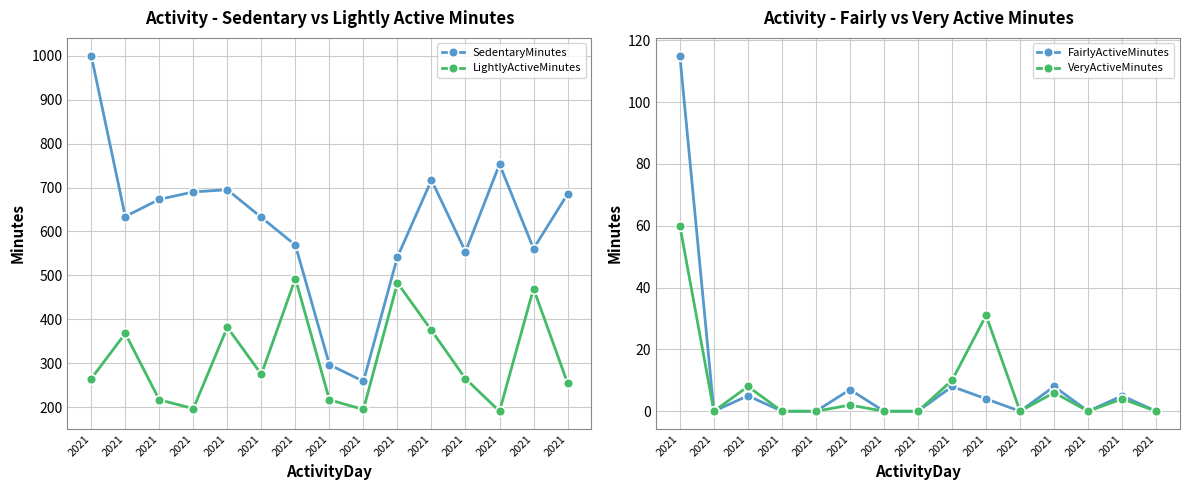

True or false: LightlyActiveMinutes and FairlyActiveMinutes cross at least once.

False